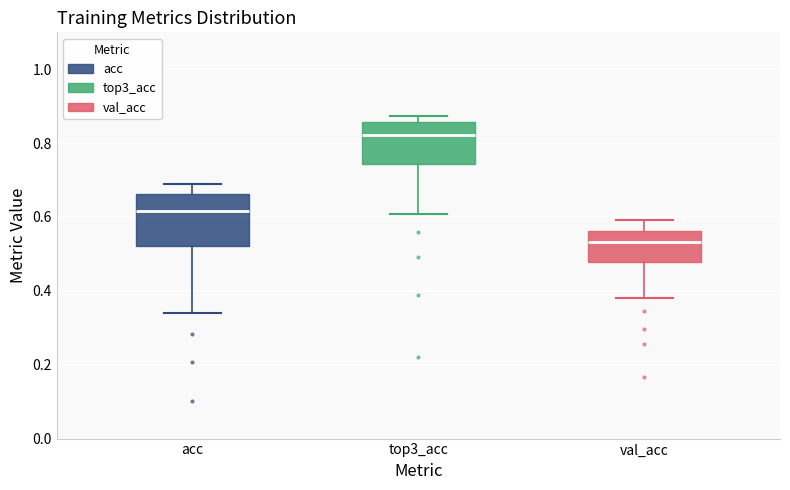

Reading left to right, read every box against the y-axis: the position of its median line, the range the box covers, and the ends of its whiskers. The values are not printed on the chart, so give them approximately, as read against the axis.

acc: median 0.62, box 0.52 to 0.66, whiskers 0.34 to 0.68
top3_acc: median 0.82, box 0.74 to 0.86, whiskers 0.60 to 0.88
val_acc: median 0.54, box 0.48 to 0.56, whiskers 0.38 to 0.60